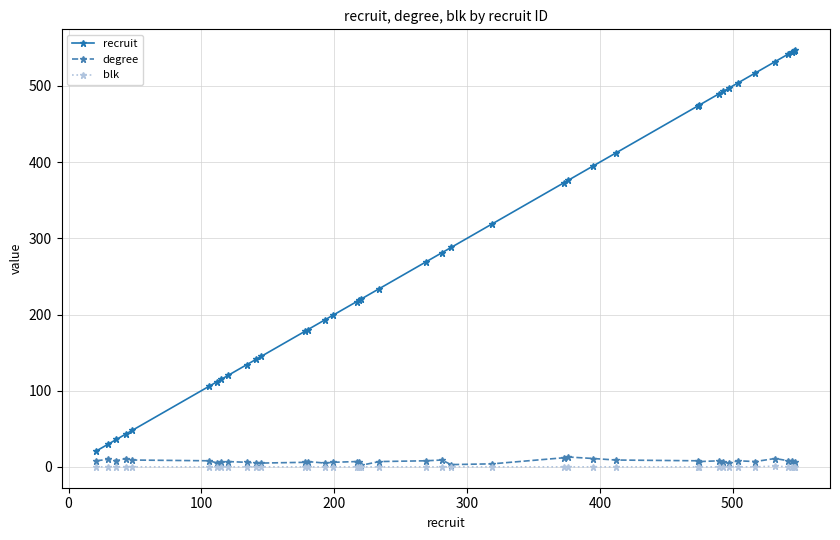

True or false: degree and recruit cross at least once.

False